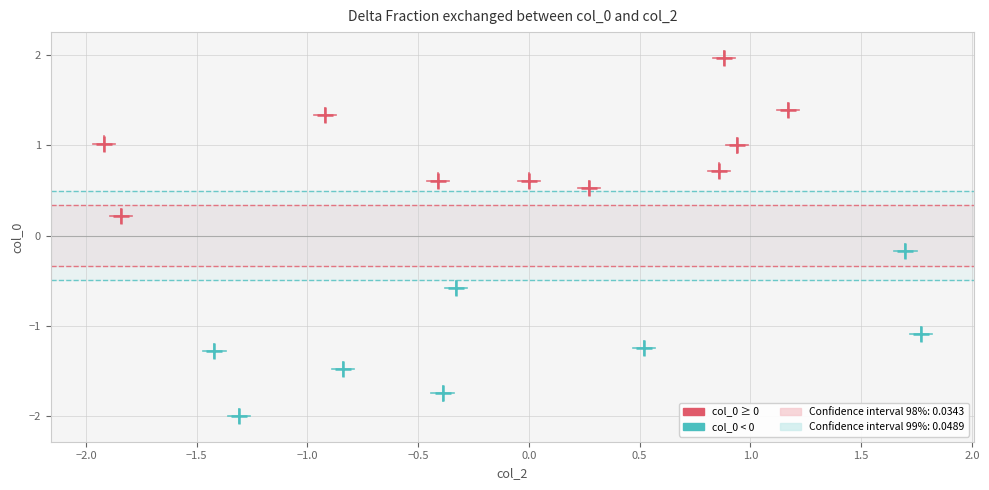

Which series contains the highest Y value?

col_0 ≥ 0